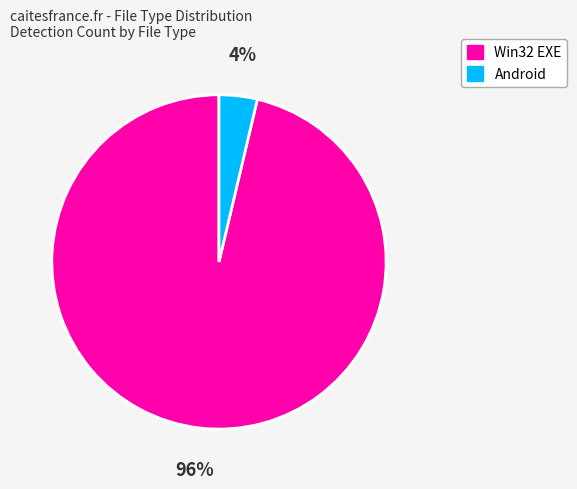

To the nearest percent, what is the average slice percentage?

50%